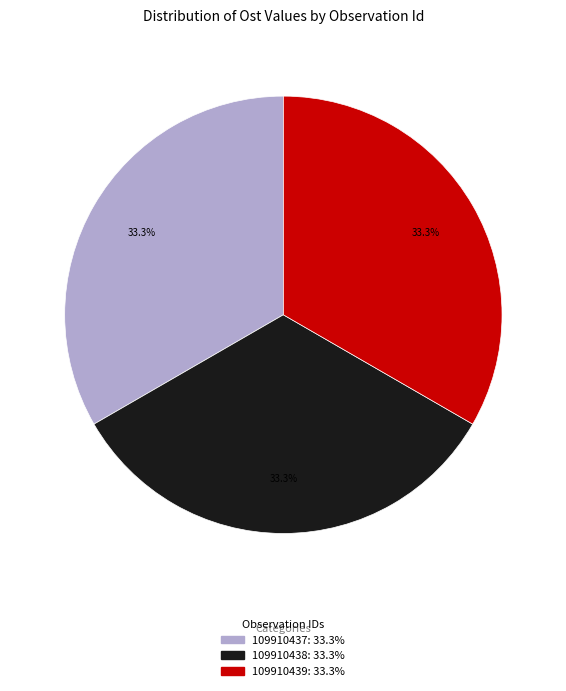

What is the ratio of the value at 109910437 to the value at 109910438?

1.0